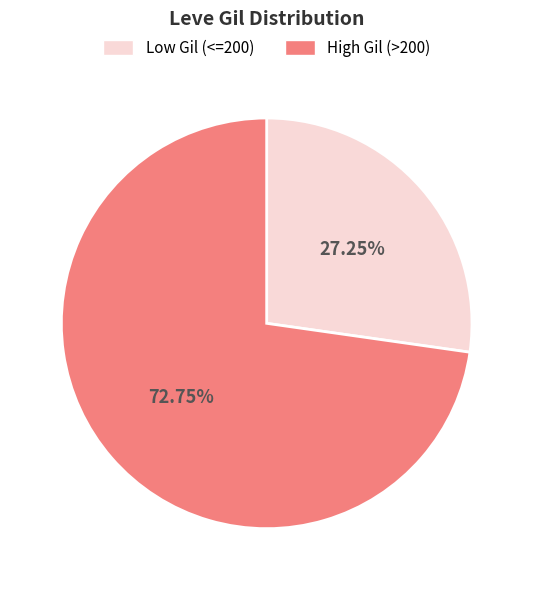

Which has a higher value, High Gil (>200) or Low Gil (<=200)?

High Gil (>200)